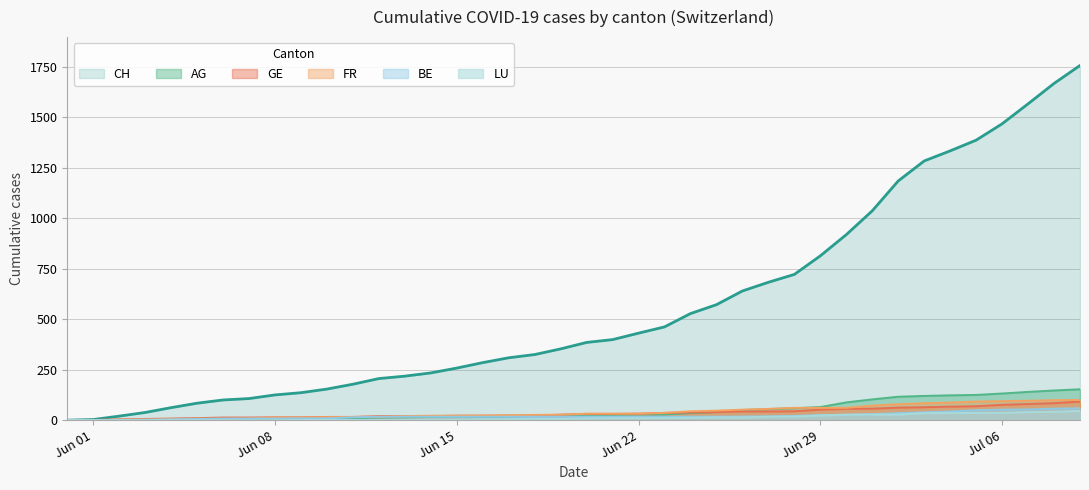

How many positive values does the FR series have?

38